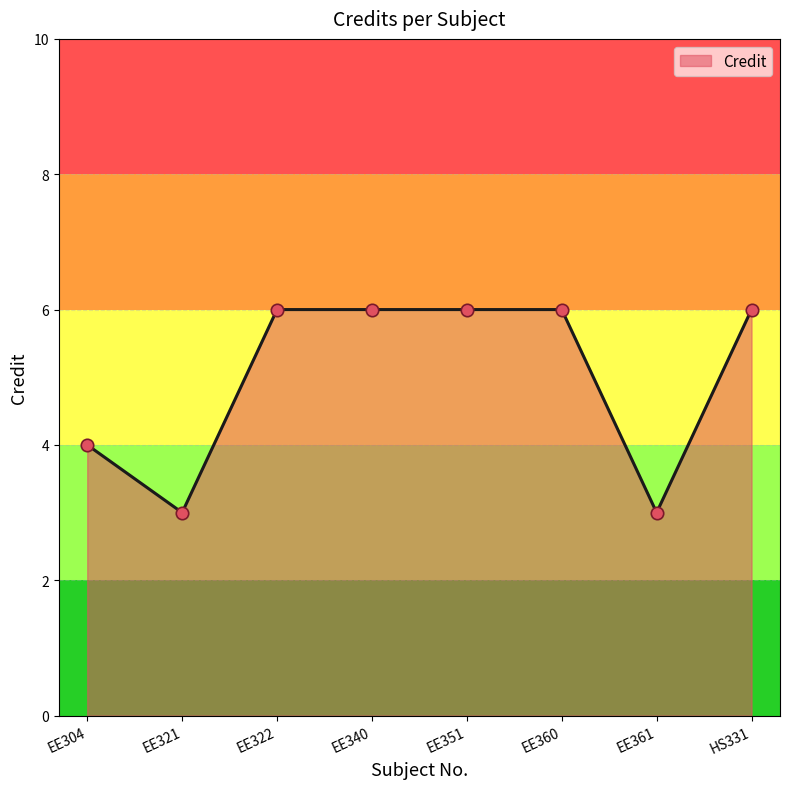

What is the change in value from EE321 to HS331?

+3